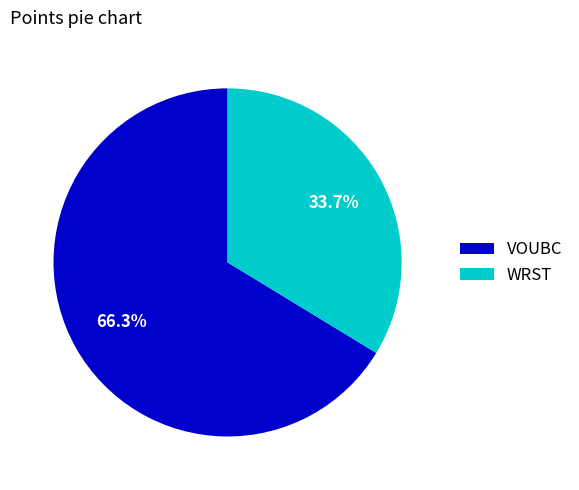

True or false: VOUBC accounts for 81% of the total.

False